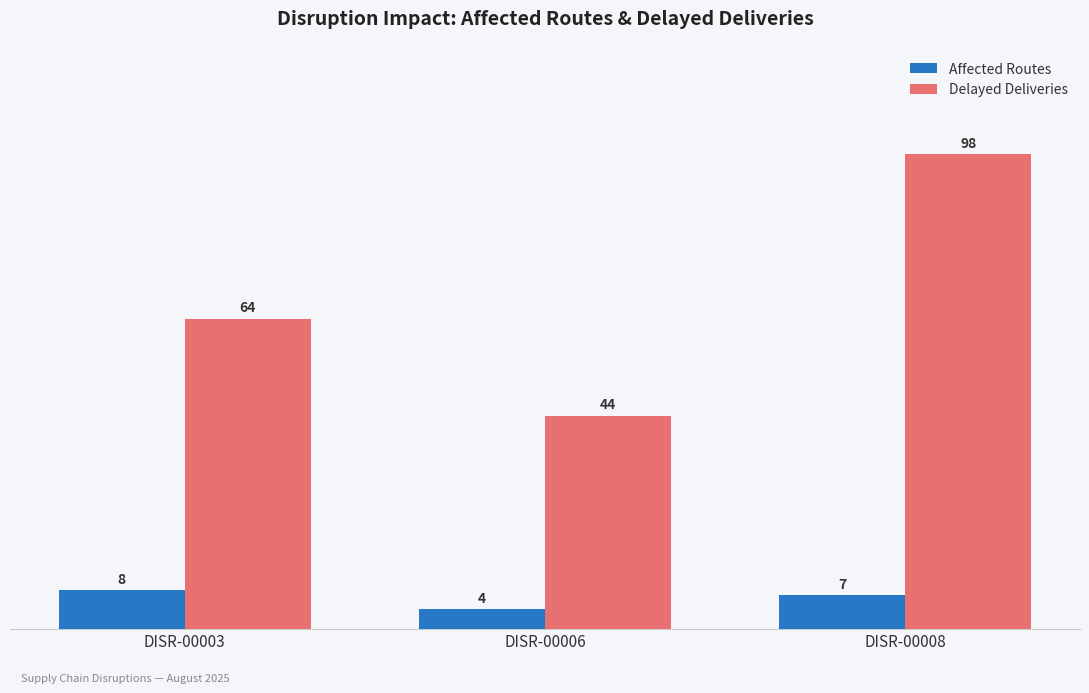

Which series has the widest spread of values?

Delayed Deliveries